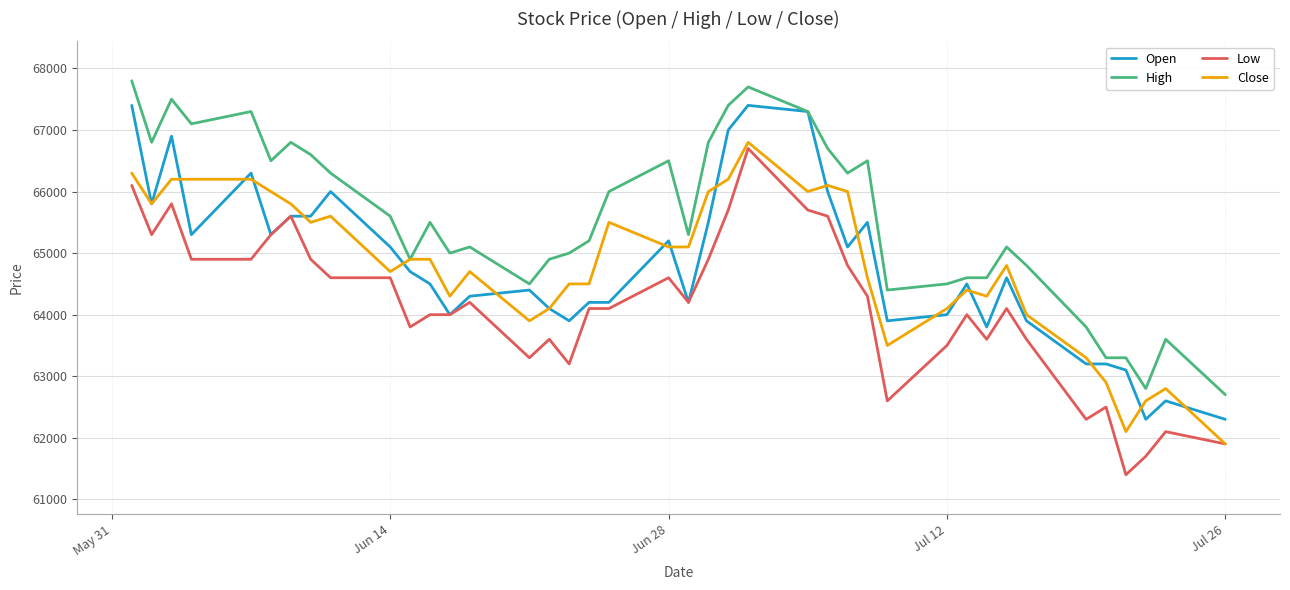

What is the maximum value shown in the chart?

67800